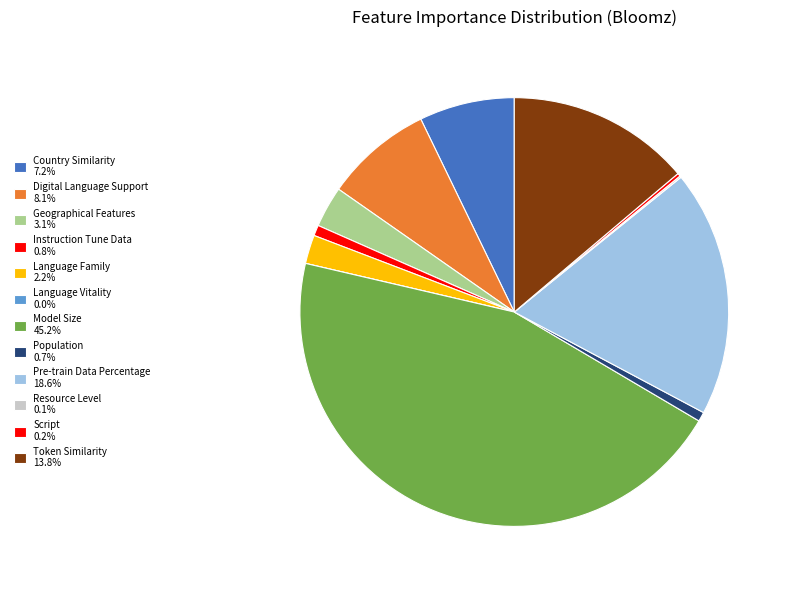

Between Model Size and Country Similarity, which is larger?

Model Size